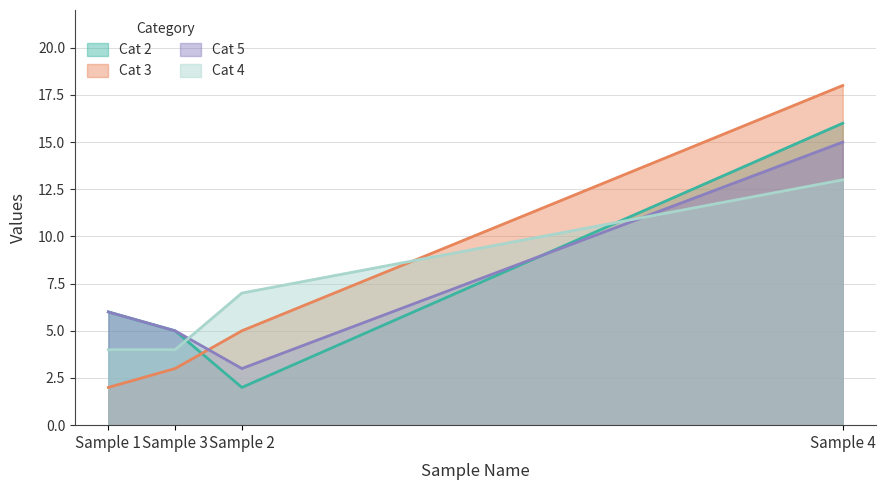

True or false: Cat 3 and Cat 5 cross at least once.

True